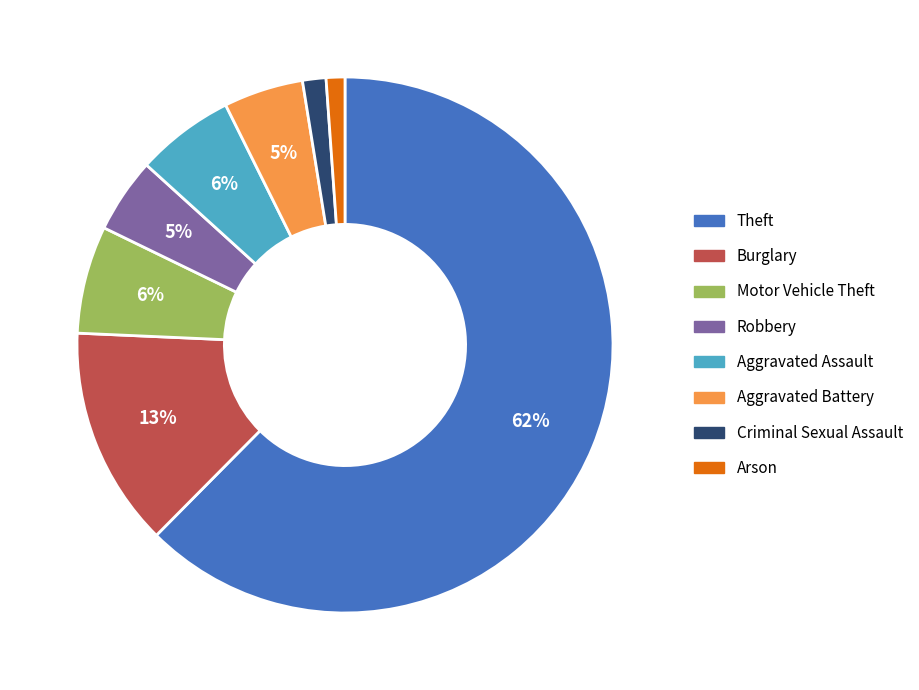

To the nearest percent, what is the average slice percentage?

12%